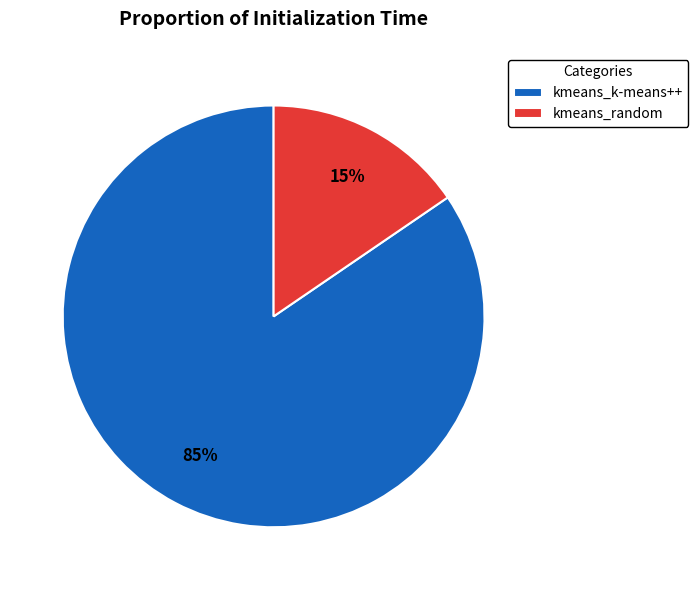

Between kmeans_k-means++ and kmeans_random, which is larger?

kmeans_k-means++